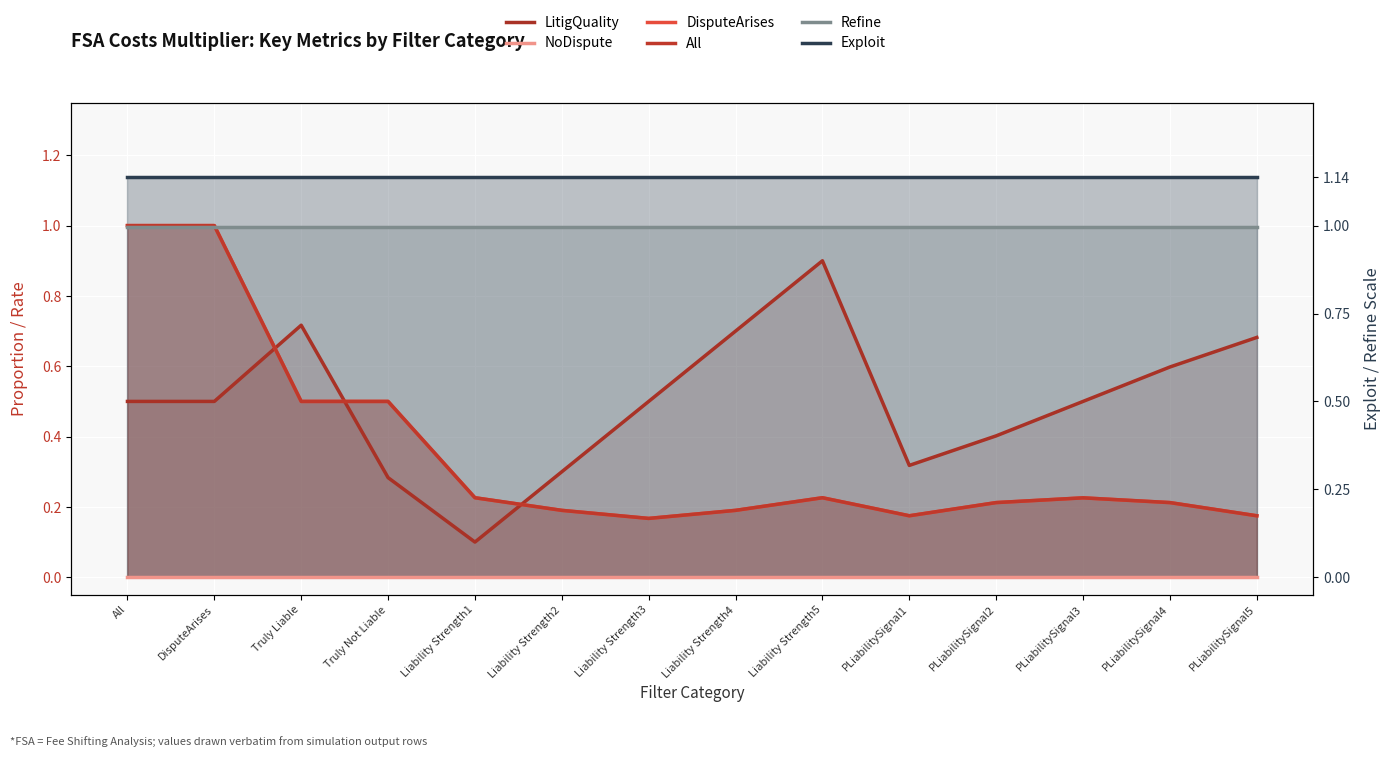

What position from the right is All?

14